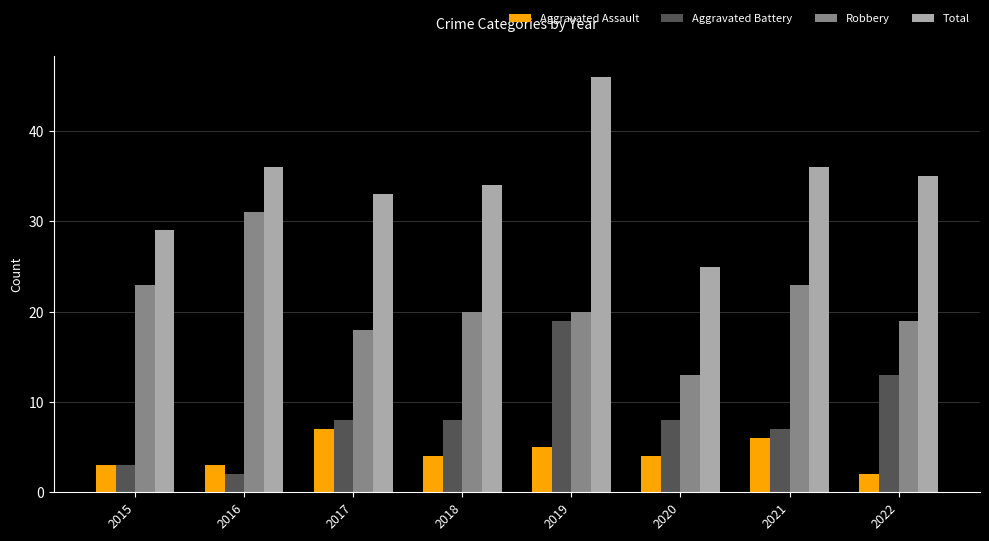

How many series are shown in this chart?

4